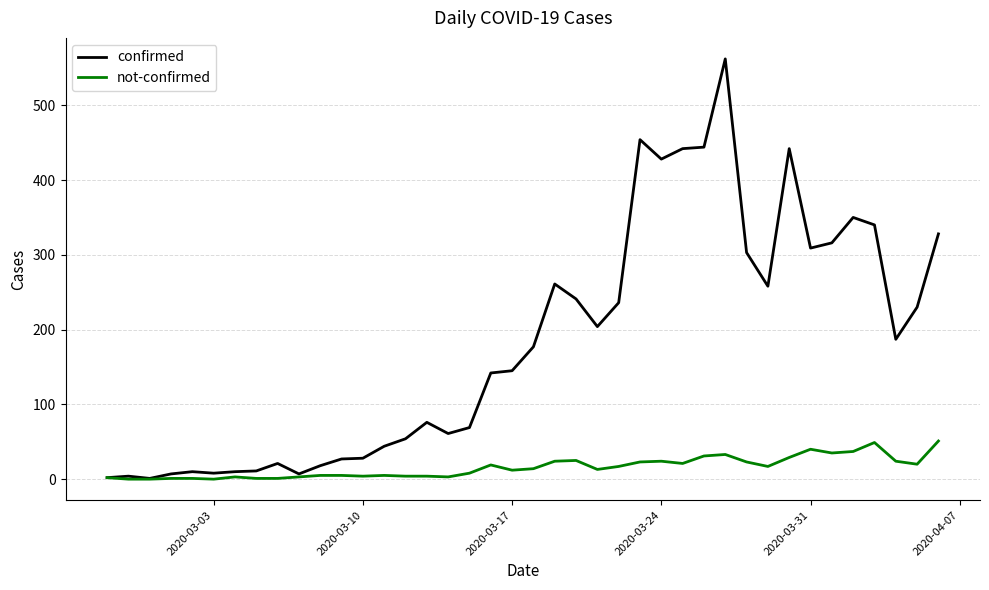

What is the maximum value shown in the chart?

562